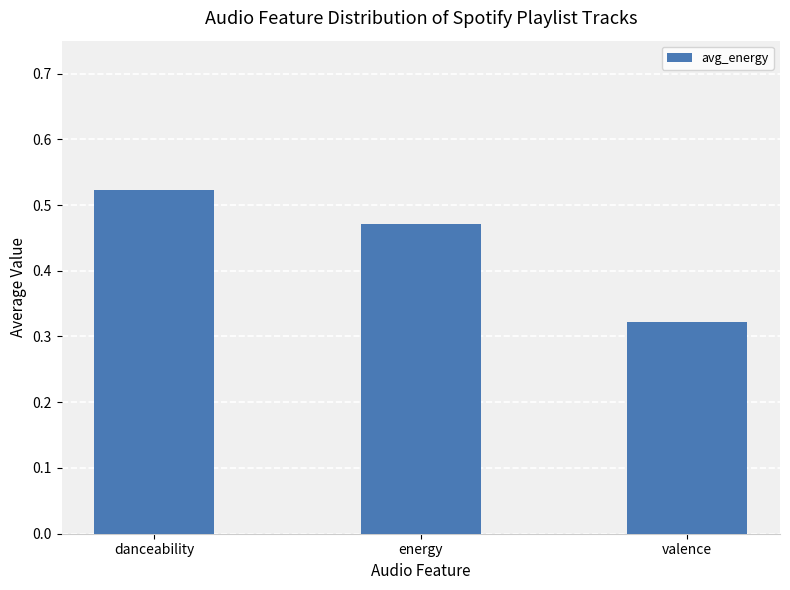

What is the difference between the second highest and minimum values?

0.1